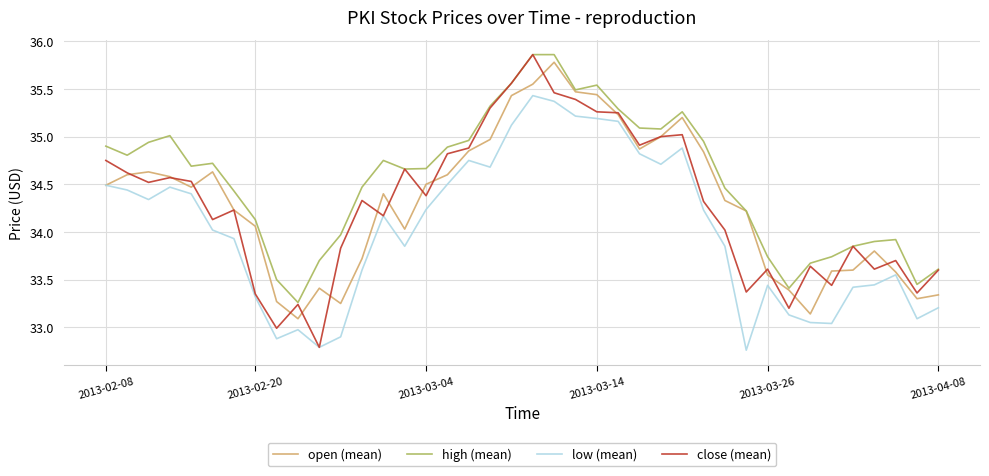

Which series has the widest spread of values?

close (mean)